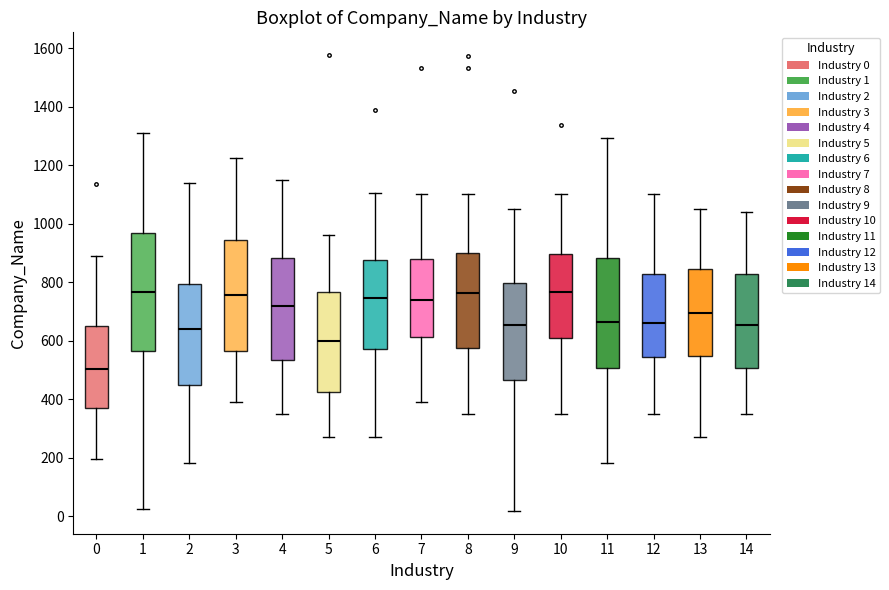

Which box has the lowest median line?

0